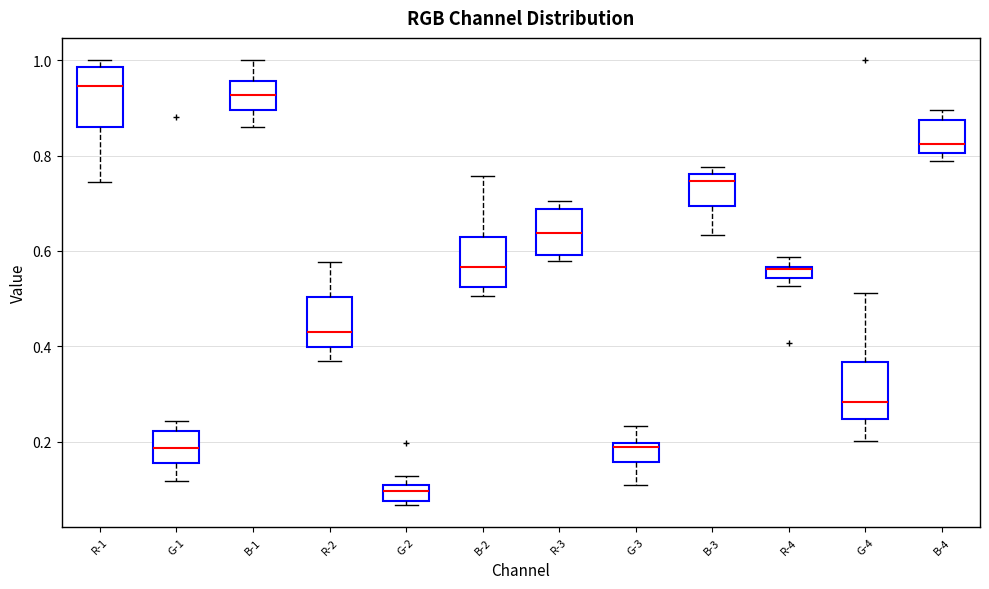

Which box's median line is the lowest?

G-2